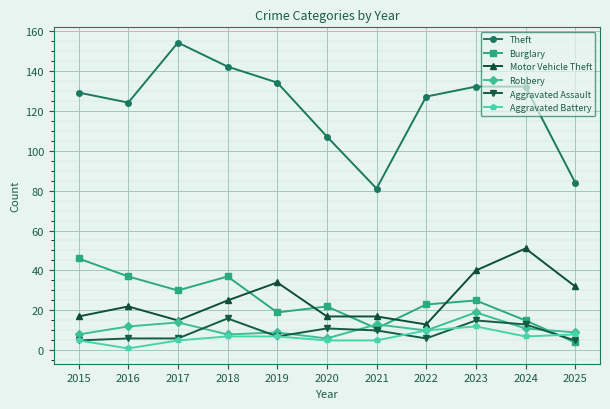

Reading left to right, extract all data points from this chart.

Theft: 2015=129	2016=124	2017=154	2018=142	2019=134	2020=107	2021=81	2022=127	2023=132	2024=132	2025=84
Burglary: 2015=46	2016=37	2017=30	2018=37	2019=19	2020=22	2021=11	2022=23	2023=25	2024=15	2025=4
Motor Vehicle Theft: 2015=17	2016=22	2017=15	2018=25	2019=34	2020=17	2021=17	2022=13	2023=40	2024=51	2025=32
Robbery: 2015=8	2016=12	2017=14	2018=8	2019=9	2020=6	2021=13	2022=10	2023=19	2024=11	2025=9
Aggravated Assault: 2015=5	2016=6	2017=6	2018=16	2019=7	2020=11	2021=10	2022=6	2023=15	2024=13	2025=5
Aggravated Battery: 2015=5	2016=1	2017=5	2018=7	2019=7	2020=5	2021=5	2022=10	2023=12	2024=7	2025=8